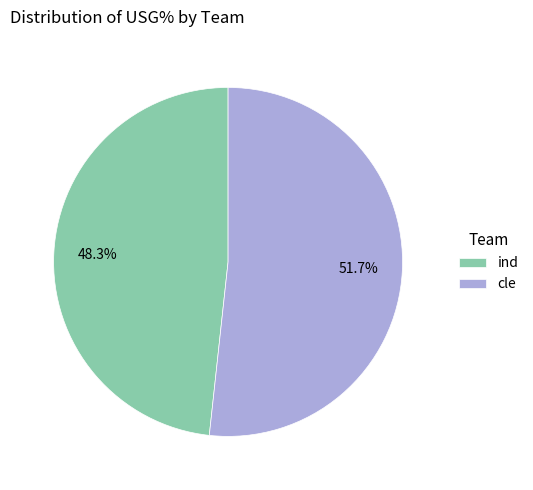

Rank the categories by value from highest to lowest.

cle, ind